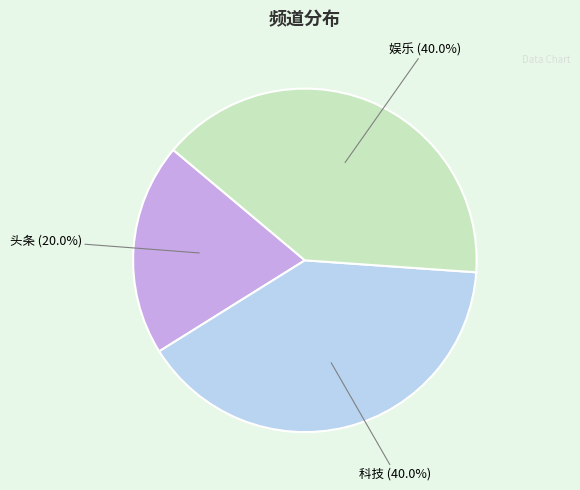

How many slices are in this pie chart?

3